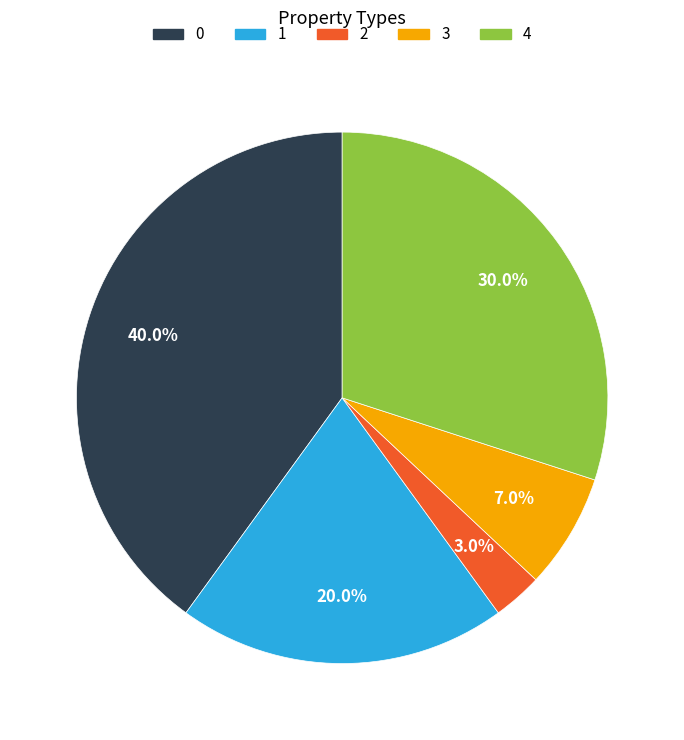

What is the smallest slice in the pie chart?

2